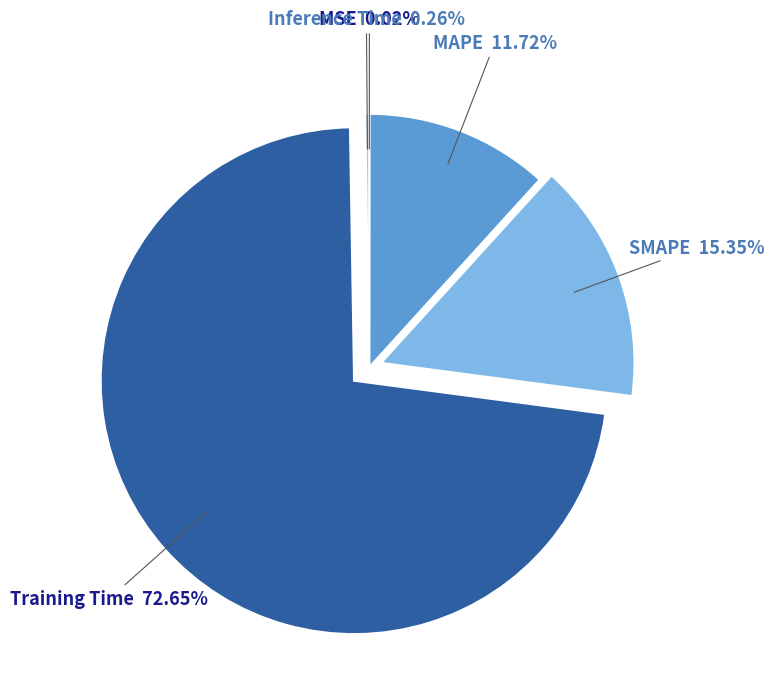

To the nearest percent, what is the average slice percentage?

20%